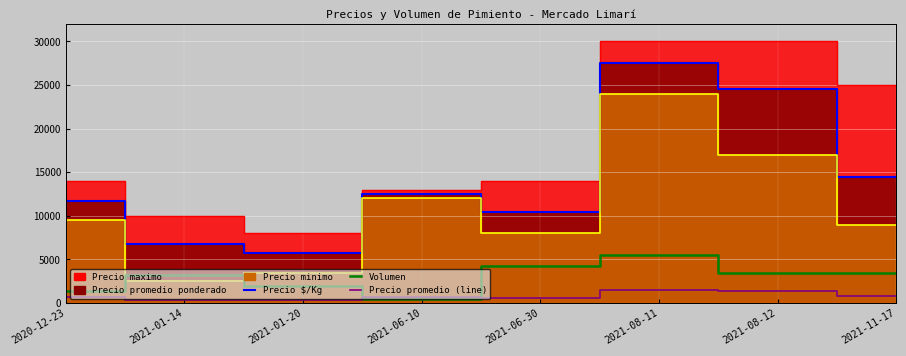

What is the label of the 1st point from the right?

2021-11-17